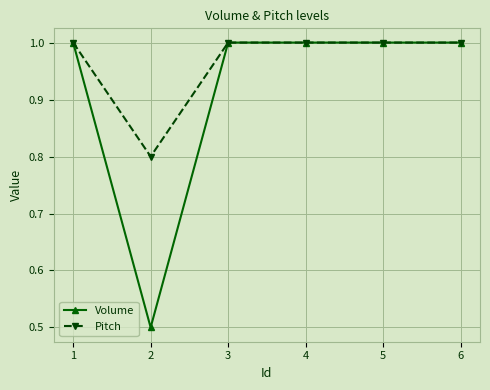

What is the lowest value of the Pitch series?

0.8